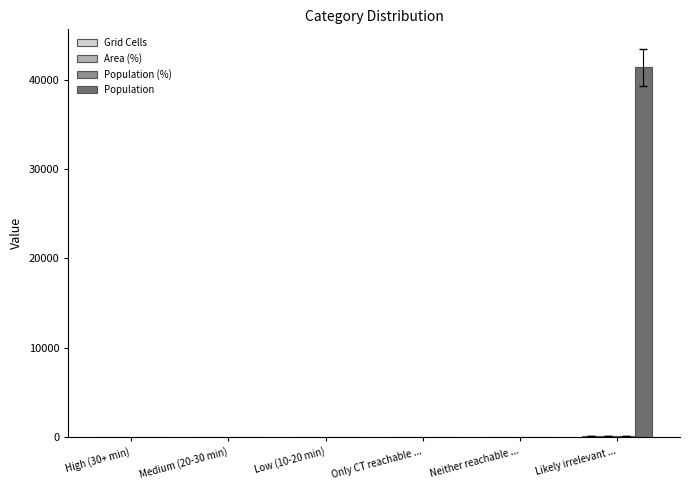

Does the chart contain stacked bars?

No